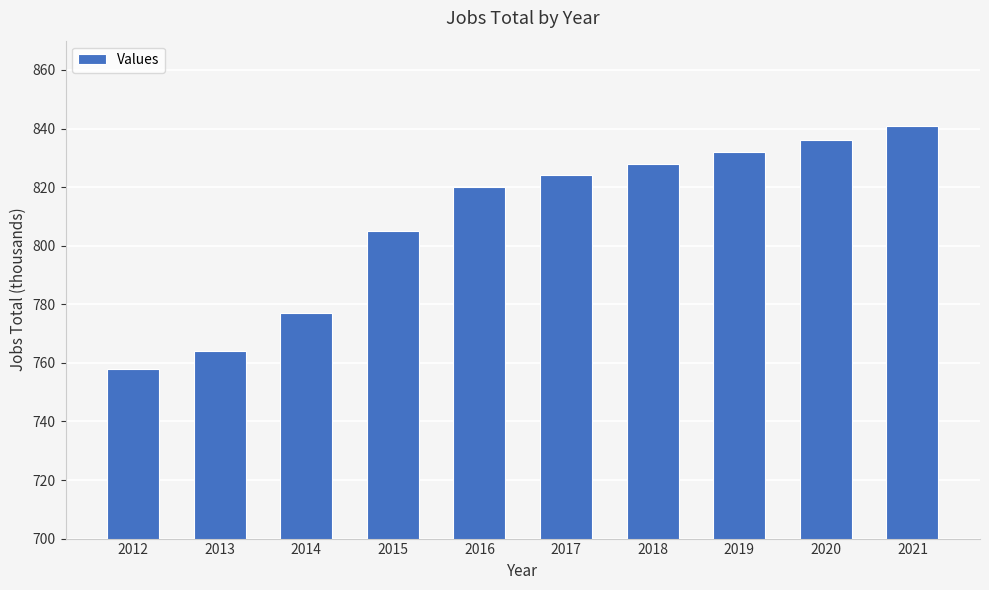

At which category does the chart reach its minimum across all series?

2012